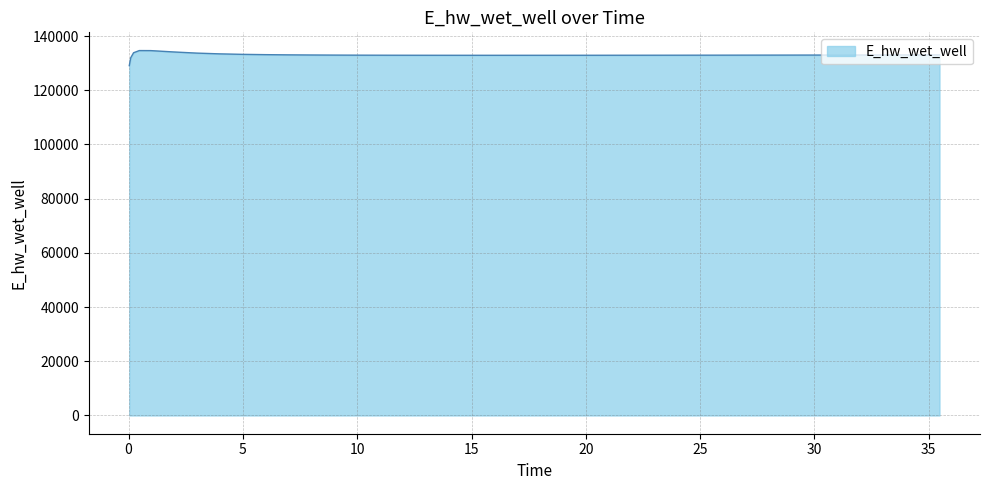

What is the maximum value shown in the chart?

134628.0